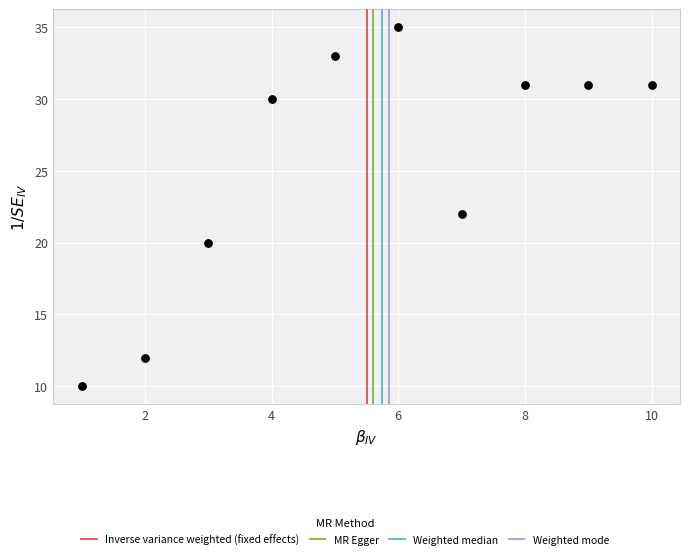

What is the average X value?

6